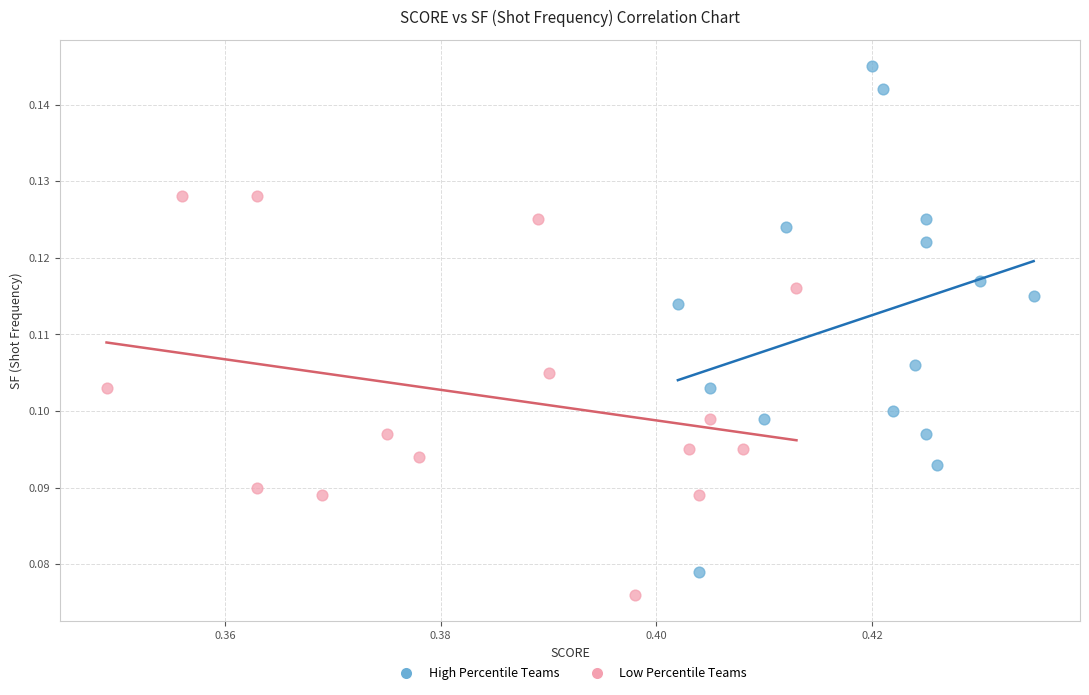

Which series reaches the maximum Y coordinate?

High Percentile Teams